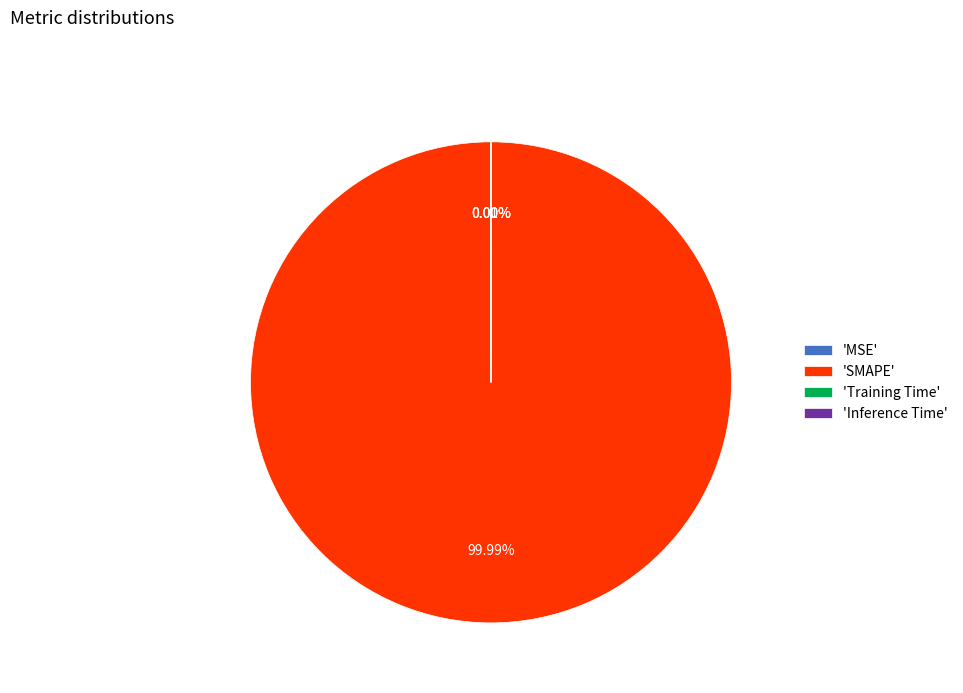

Is there a majority slice in this chart?

Yes